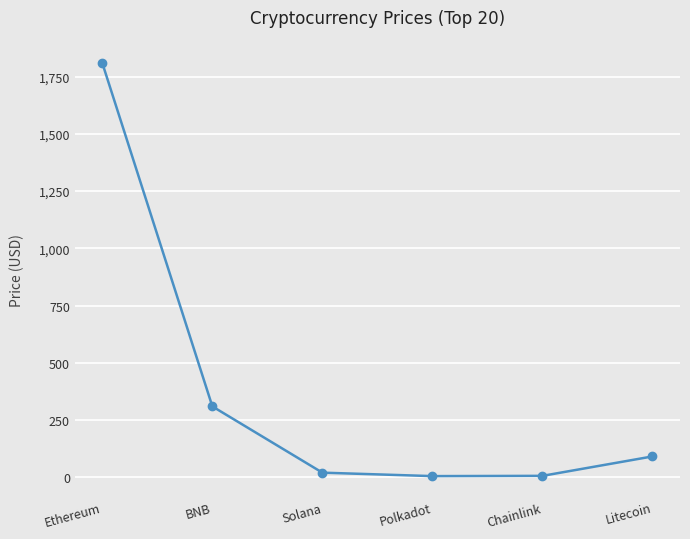

True or false: there are more than 1 points higher than both neighbors.

False